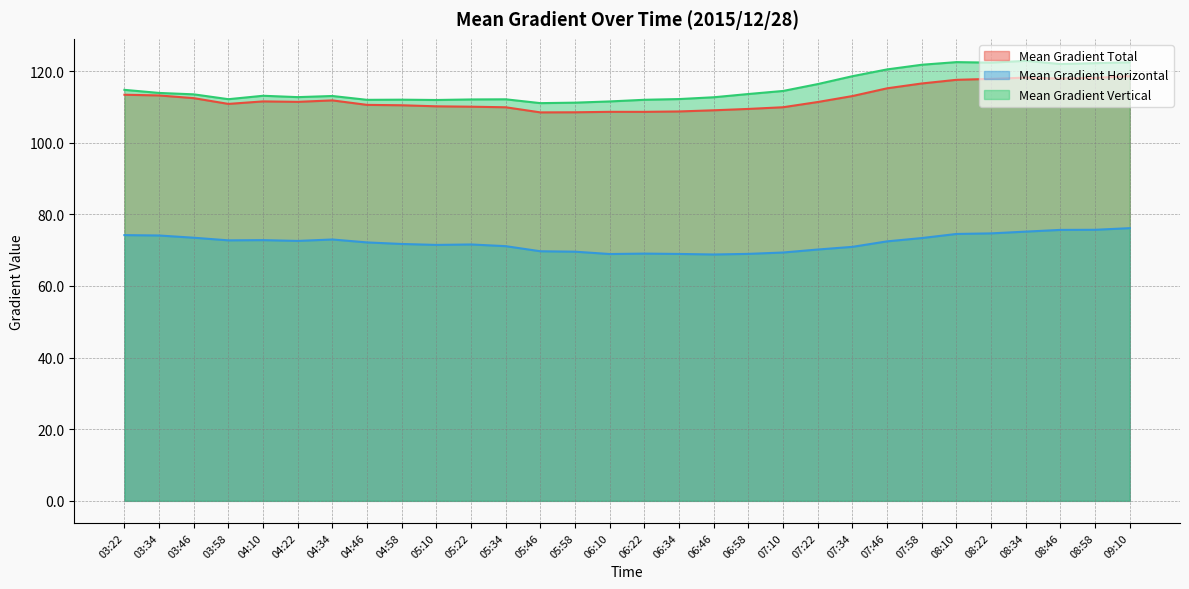

True or false: Mean Gradient Horizontal and Mean Gradient Total intersect in this chart.

False